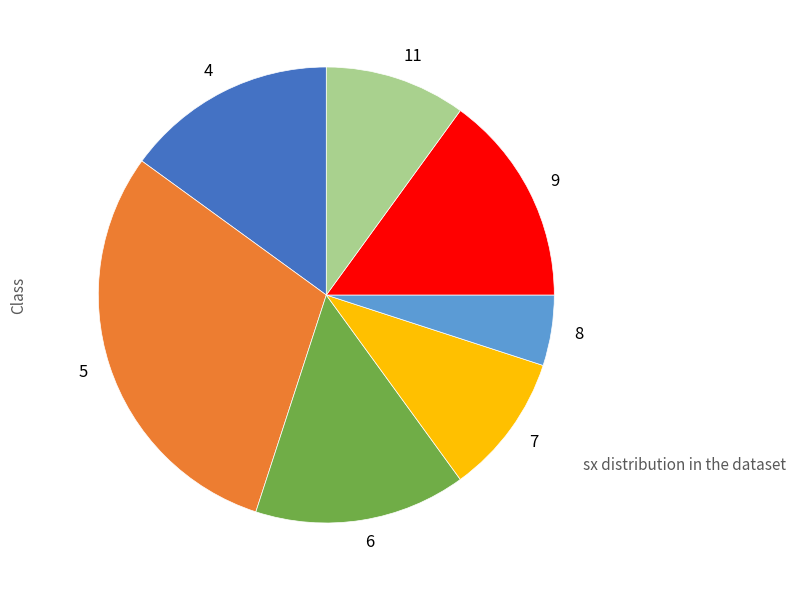

Is it true that 6 is 15% of the pie?

True